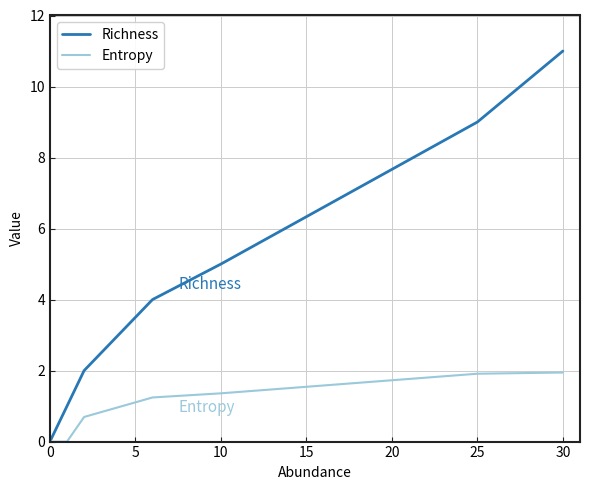

Which series has the largest total across all categories?

Richness